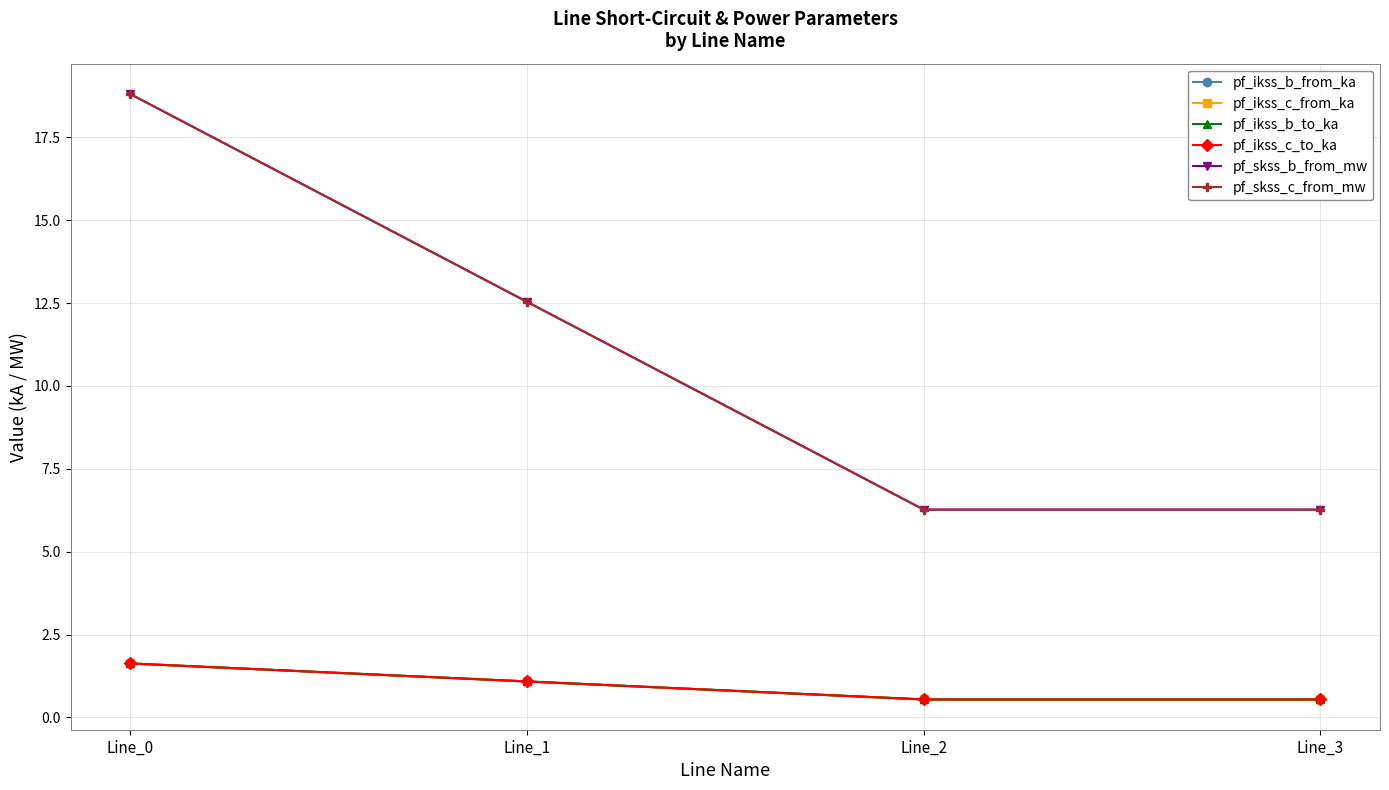

What is the difference between the highest and lowest values at Line_0?

17.2